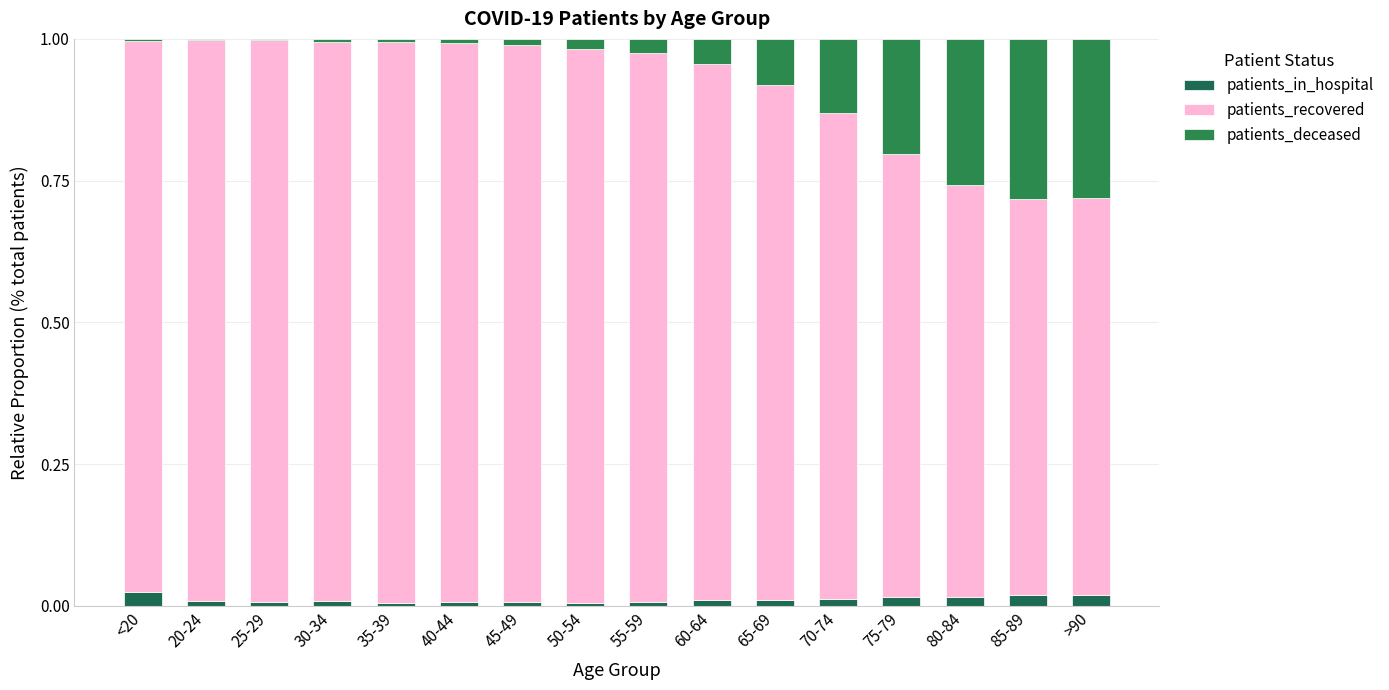

The patients_in_hospital series shows 0.0 at 35-39. True or false?

False